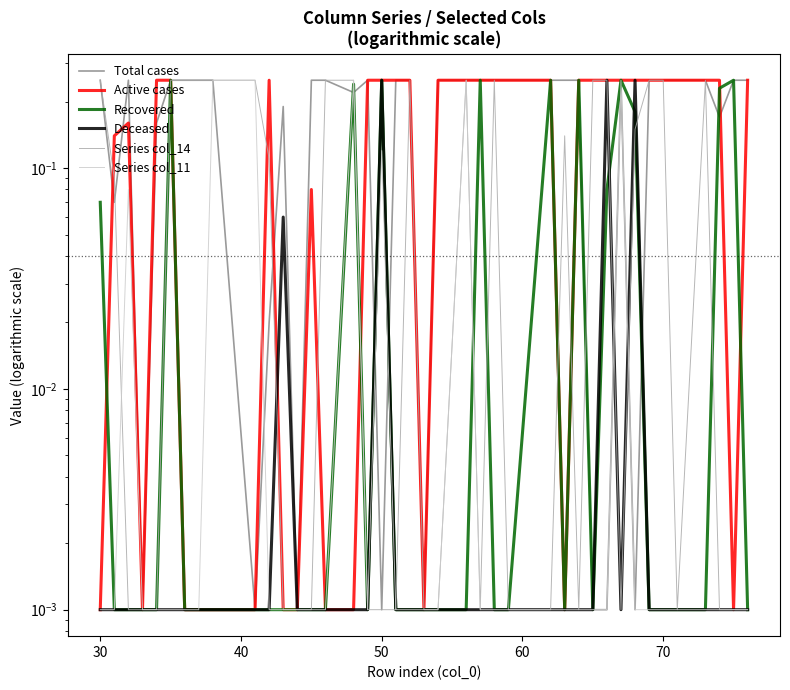

In Series col_14, how many points are lower than both neighbors (excluding endpoints)?

4